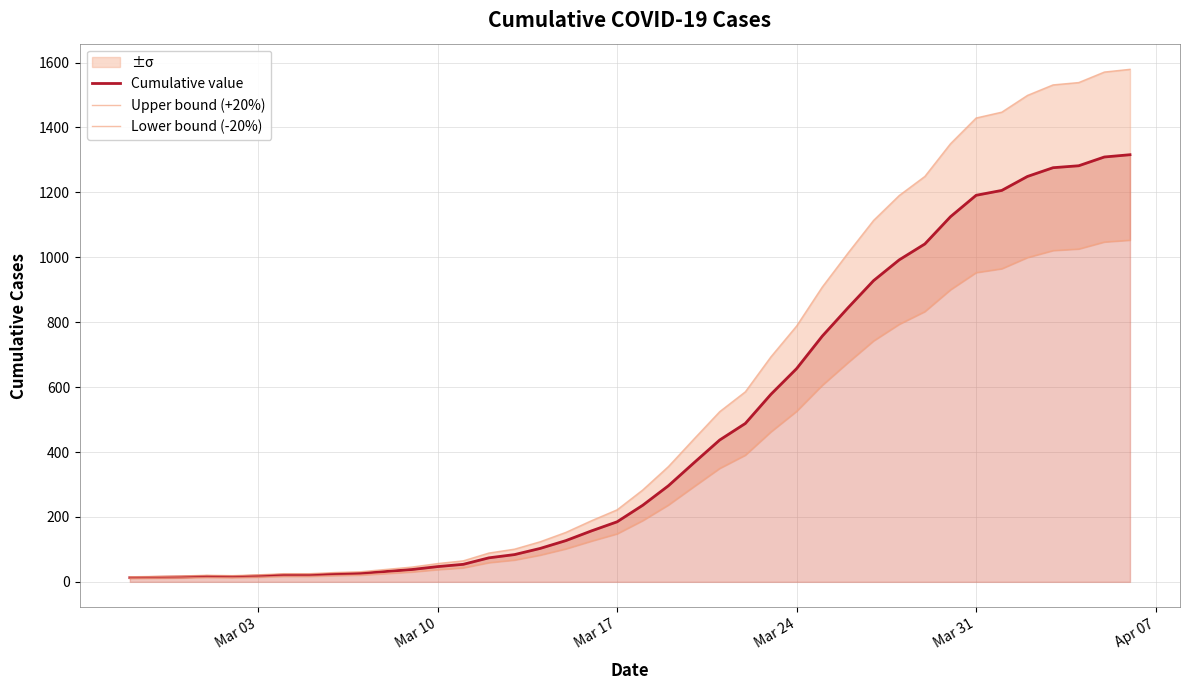

List the series in order of their peak value, lowest first.

Lower bound (-20%), Cumulative value, Upper bound (+20%)